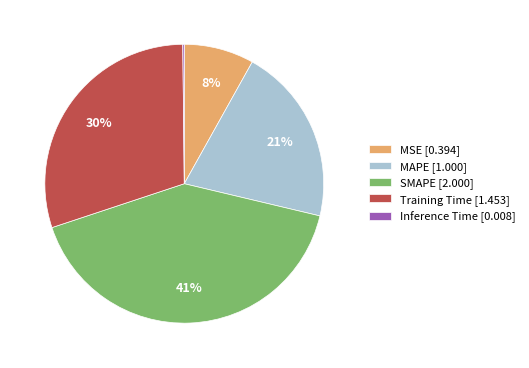

To the nearest percent, what is the difference between the largest and smallest slice percentages?

41%